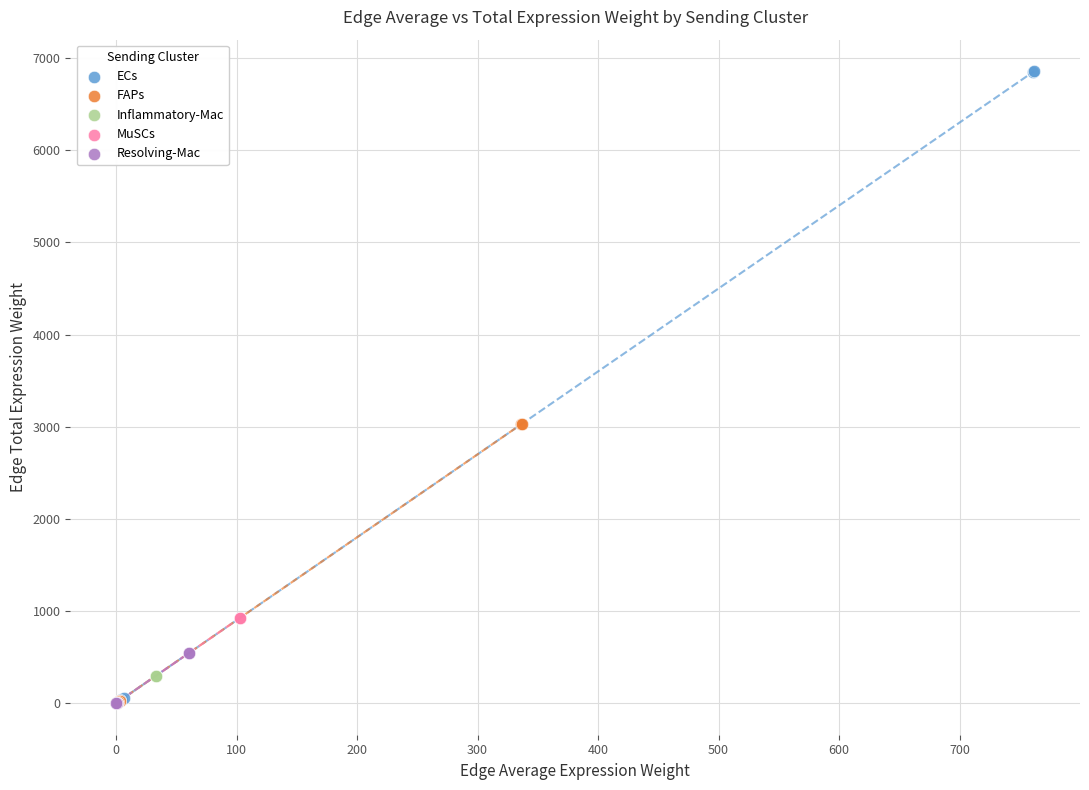

Which series has the widest spread of Y values?

ECs